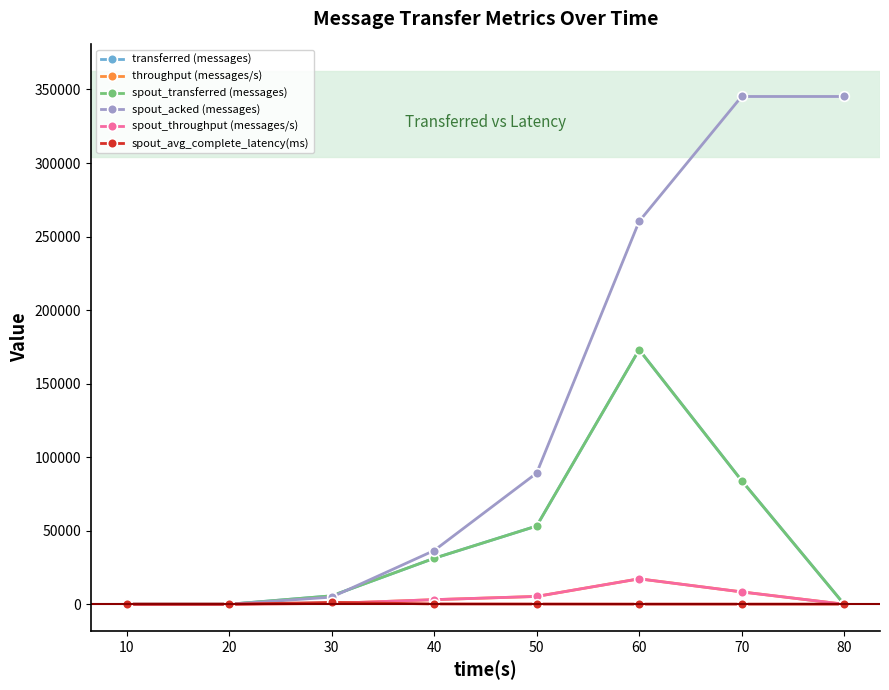

Does the chart have visible grid lines?

No